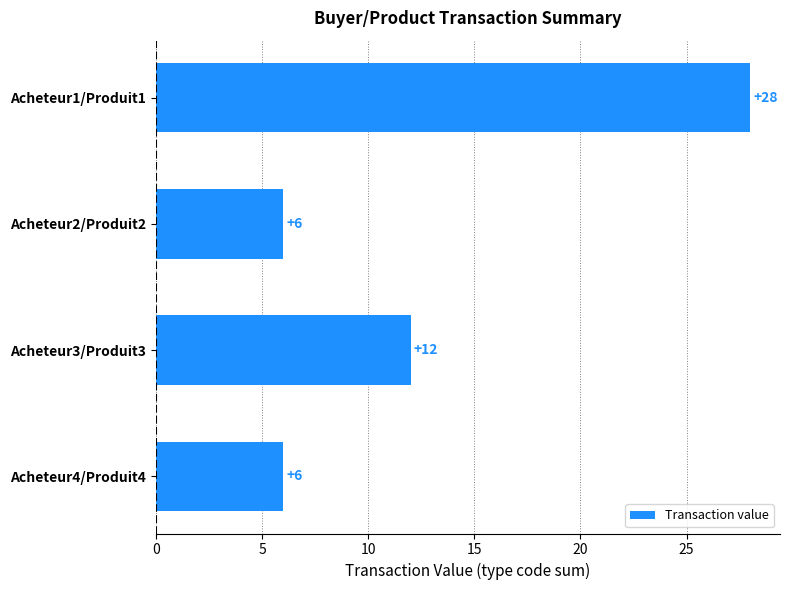

Is it true that the value at Acheteur2/Produit2 is 9?

False